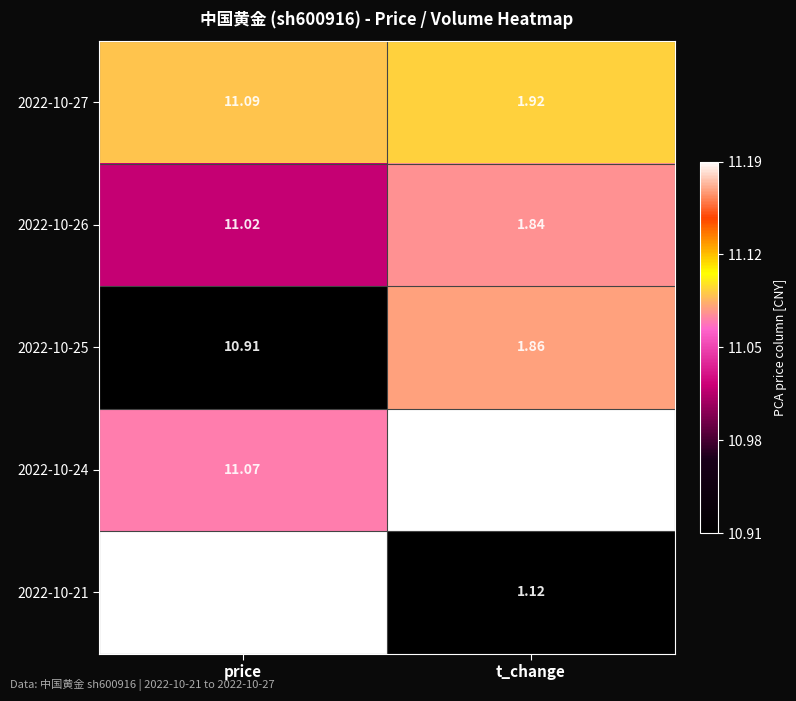

What is the total value across all series at t_change?

9.1